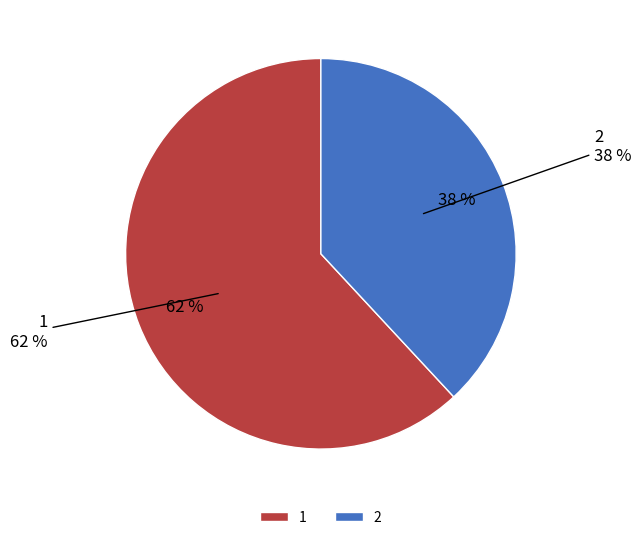

To the nearest percent, what percentage of the pie is 1?

62%